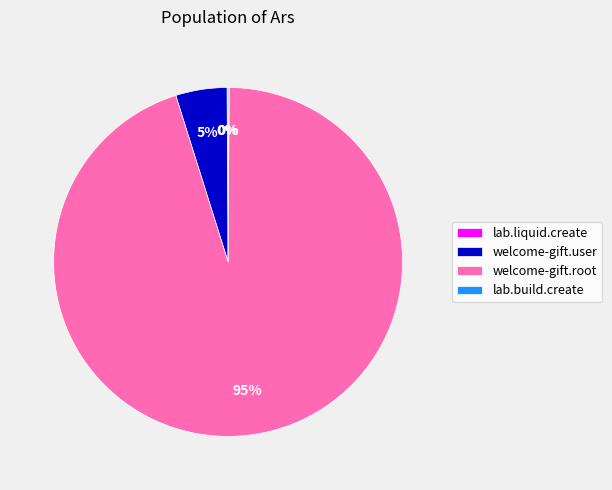

The welcome-gift.user slice represents 5% of the pie. True or false?

True